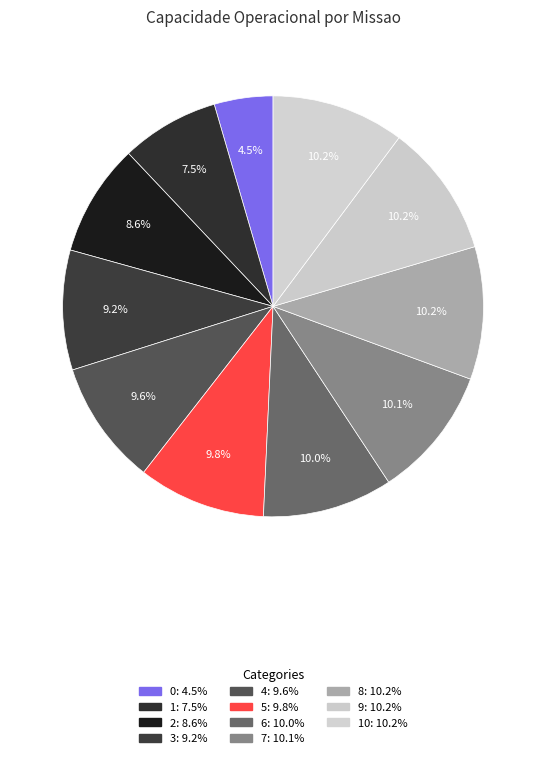

How many slices are in this pie chart?

11